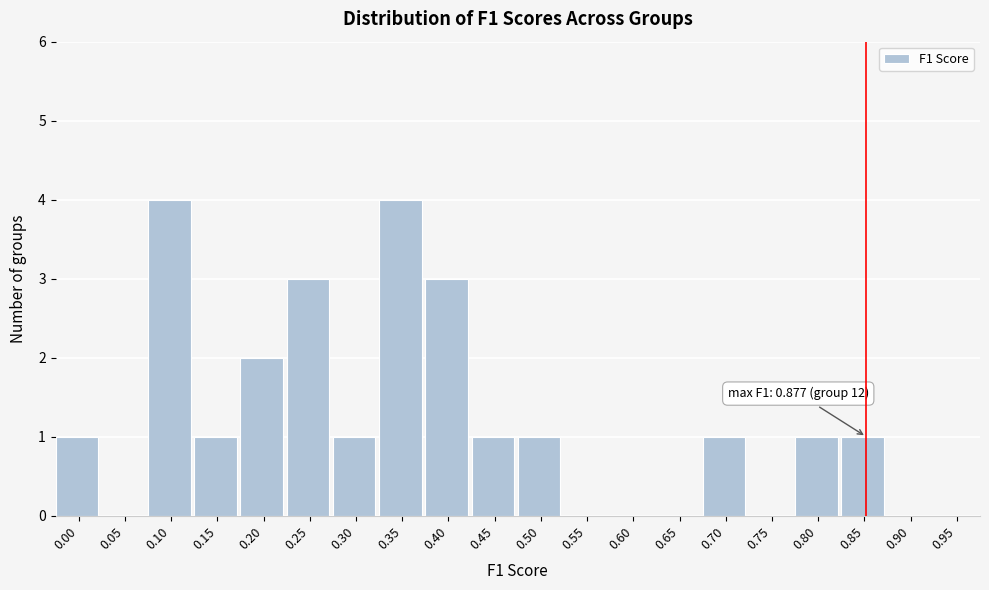

Reading left to right, list all the values displayed in this chart.

0.00=1	0.05=0	0.10=4	0.15=1	0.20=2	0.25=3	0.30=1	0.35=4	0.40=3	0.45=1	0.50=1	0.55=0	0.60=0	0.65=0	0.70=1	0.75=0	0.80=1	0.85=1	0.90=0	0.95=0